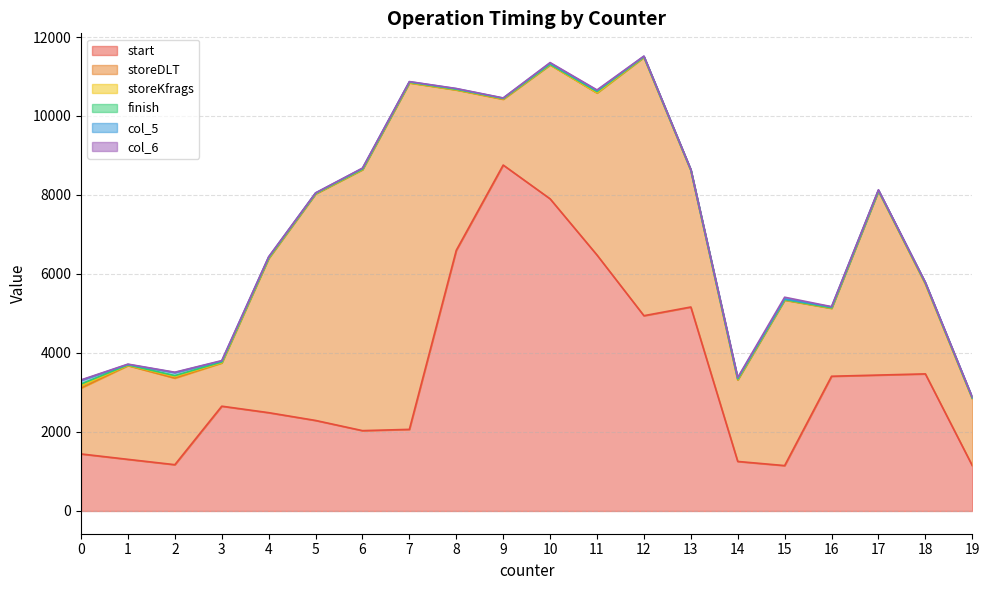

True or false: storeDLT and finish cross at least once.

False